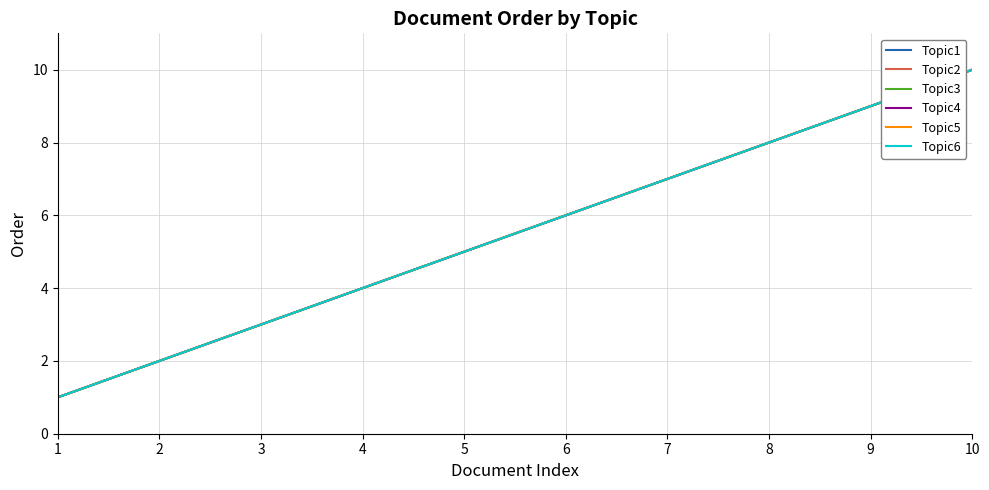

Does the chart display data point markers on the line(s)?

No